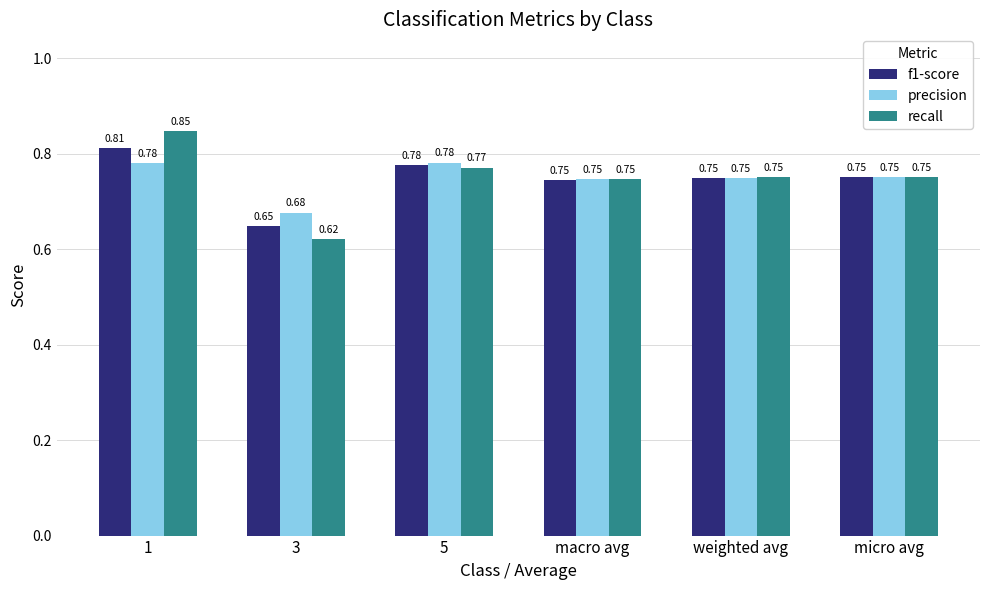

At which category does the chart reach its peak across all series?

1